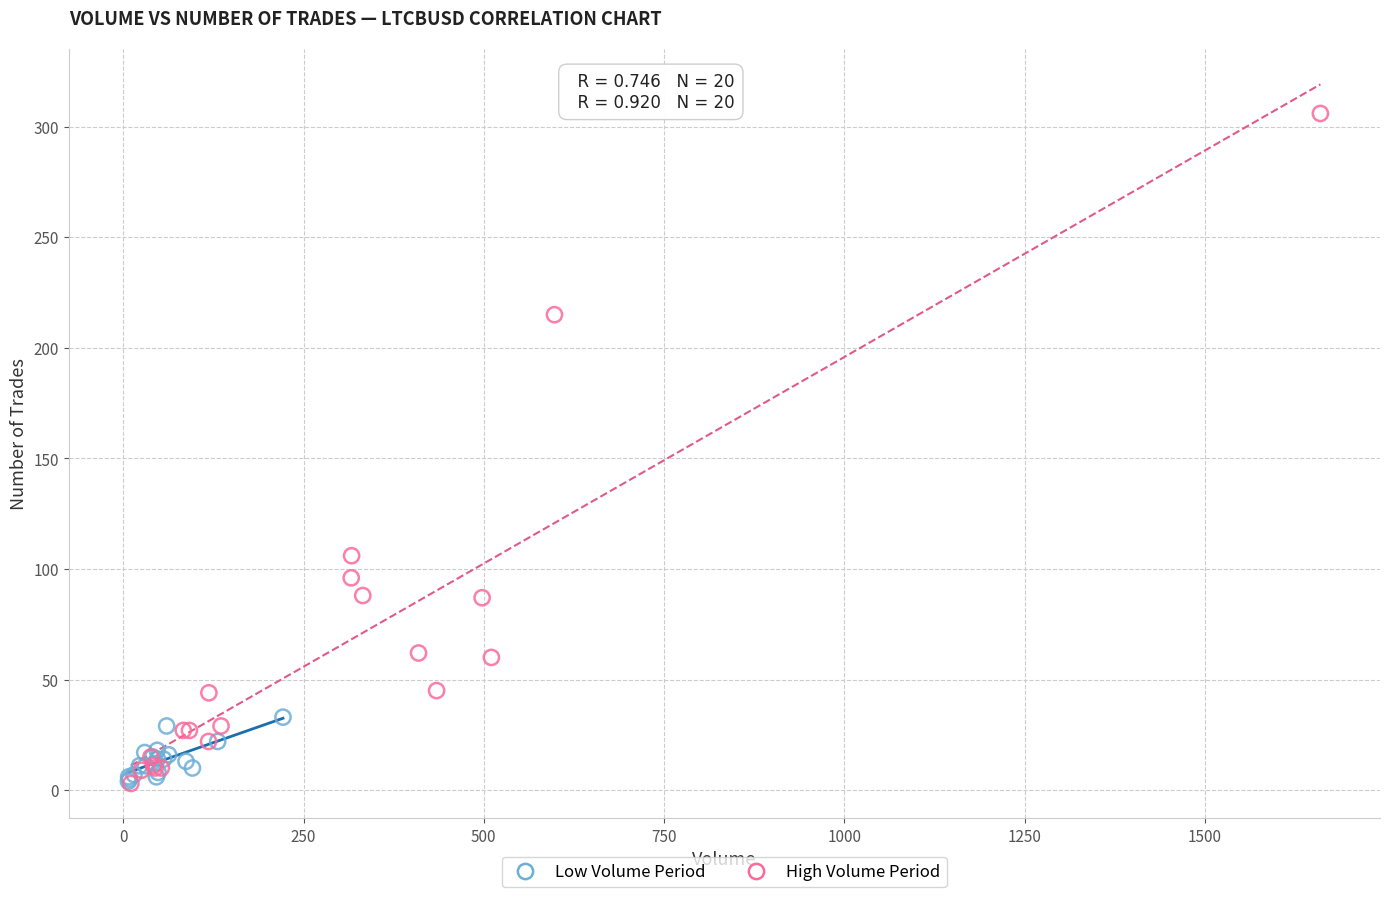

What are all the series names shown in the legend?

Low Volume Period, High Volume Period